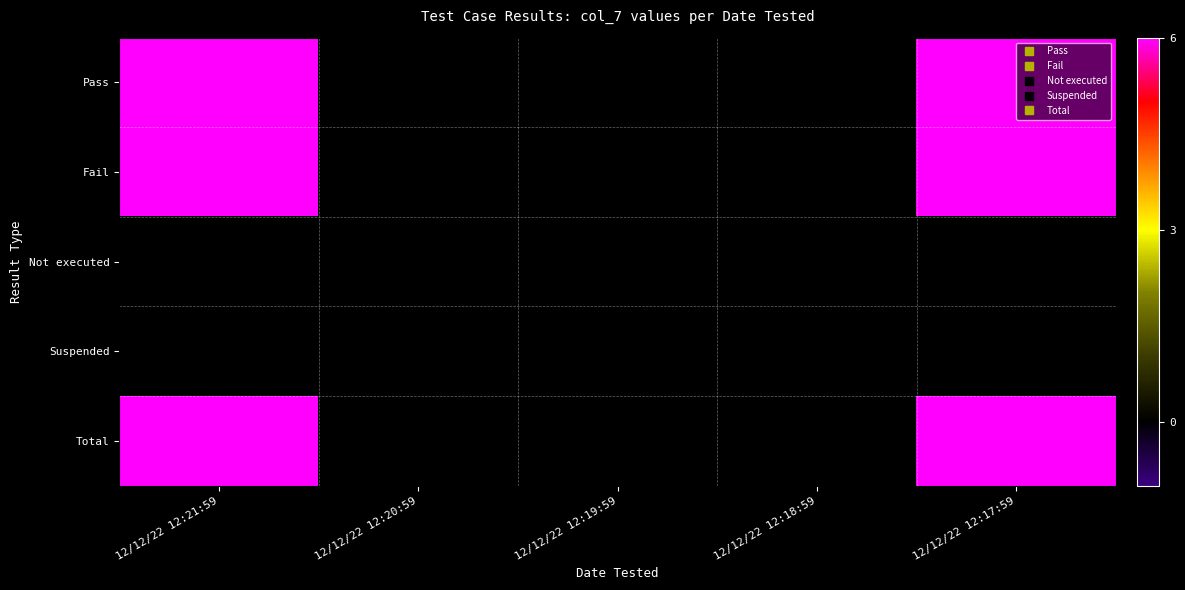

Reading left to right, what are all the values shown in this chart?

Pass: 12/12/22 12:21:59=6	12/12/22 12:20:59=0	12/12/22 12:19:59=0	12/12/22 12:18:59=0	12/12/22 12:17:59=6
Fail: 12/12/22 12:21:59=6	12/12/22 12:20:59=0	12/12/22 12:19:59=0	12/12/22 12:18:59=0	12/12/22 12:17:59=6
Not executed: 12/12/22 12:21:59=0	12/12/22 12:20:59=0	12/12/22 12:19:59=0	12/12/22 12:18:59=0	12/12/22 12:17:59=0
Suspended: 12/12/22 12:21:59=0	12/12/22 12:20:59=0	12/12/22 12:19:59=0	12/12/22 12:18:59=0	12/12/22 12:17:59=0
Total: 12/12/22 12:21:59=6	12/12/22 12:20:59=0	12/12/22 12:19:59=0	12/12/22 12:18:59=0	12/12/22 12:17:59=6